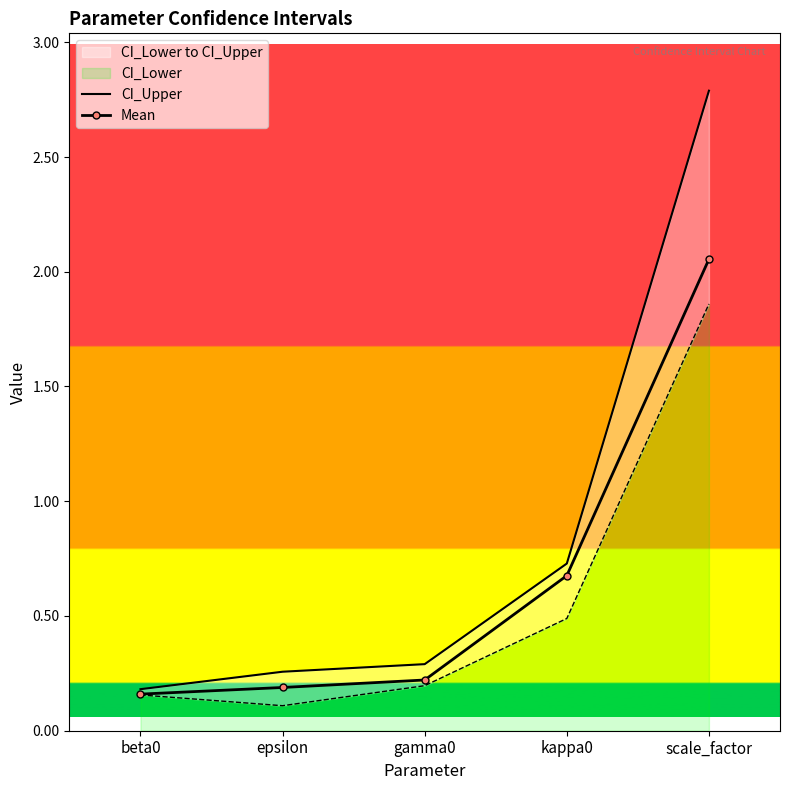

Which category has the highest value in the Mean series?

scale_factor